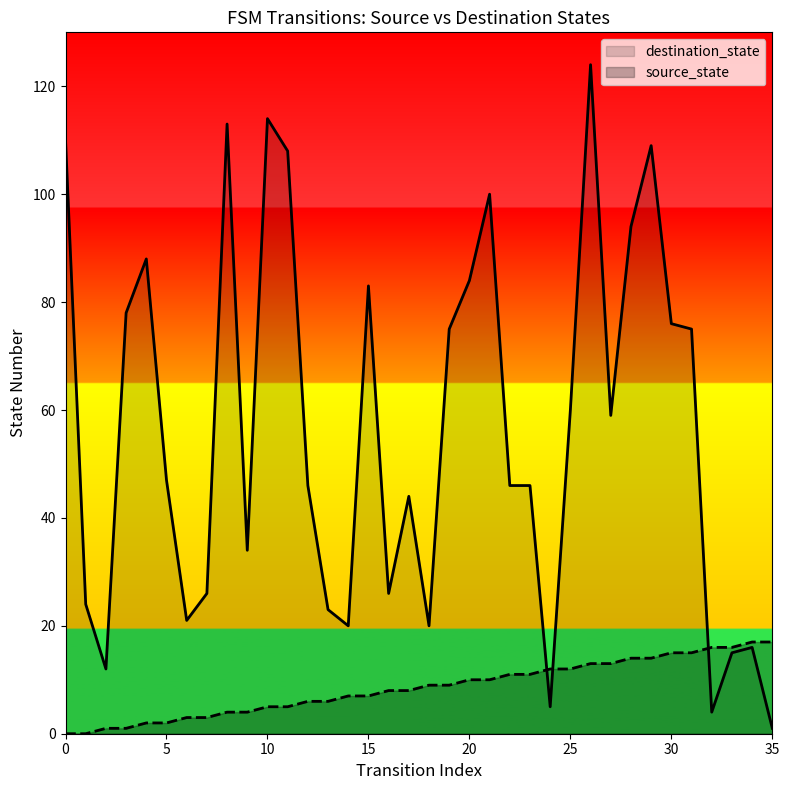

What are all the series names shown in the legend?

destination_state, source_state